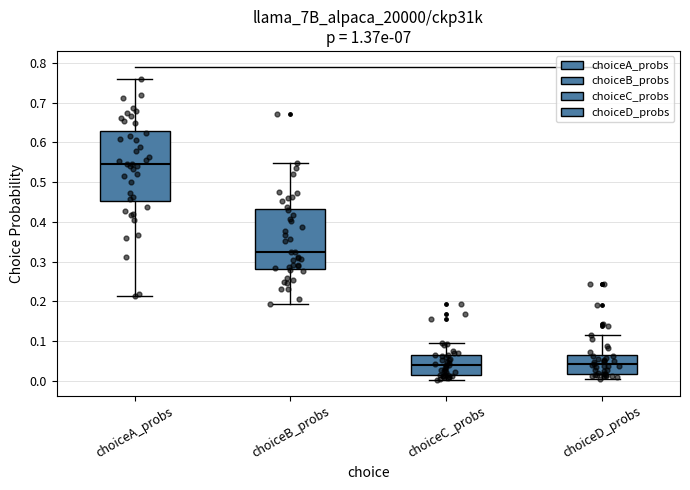

Comparing the boxes themselves (not the whiskers), which one is the tallest?

choiceA_probs